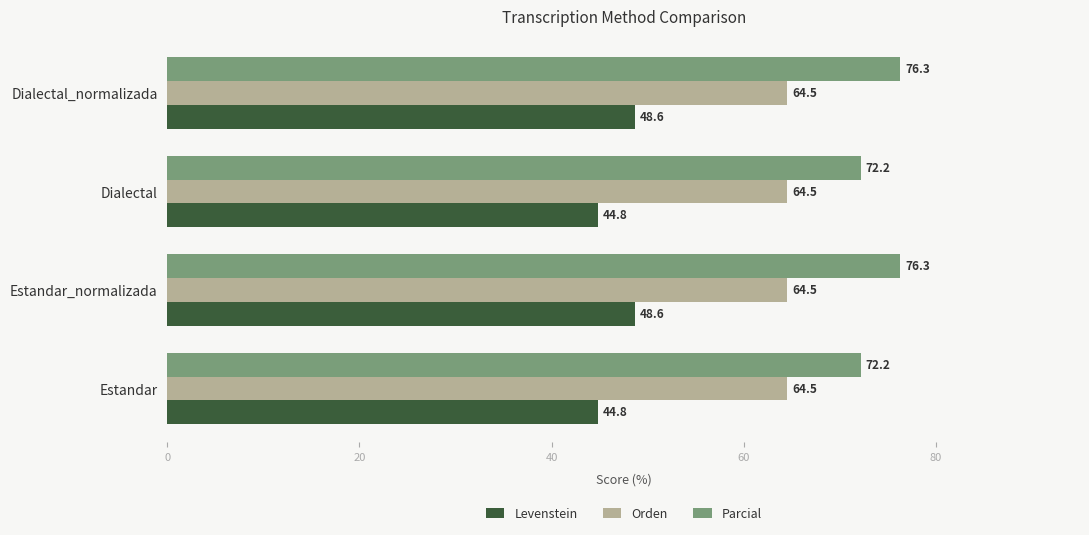

The Parcial series shows 72.2 at Estandar. True or false?

True